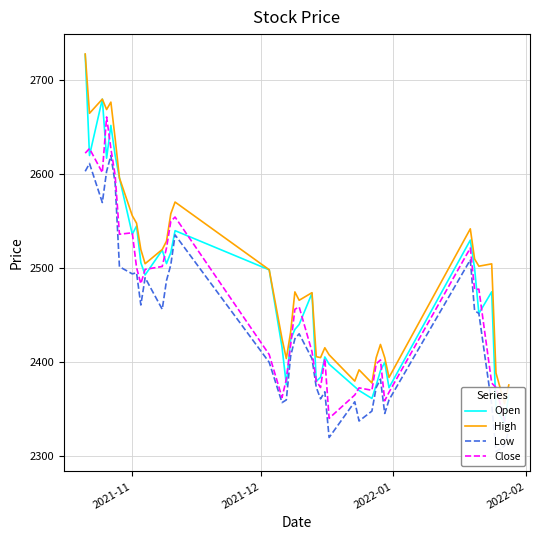

True or false: Open and High cross at least once.

False